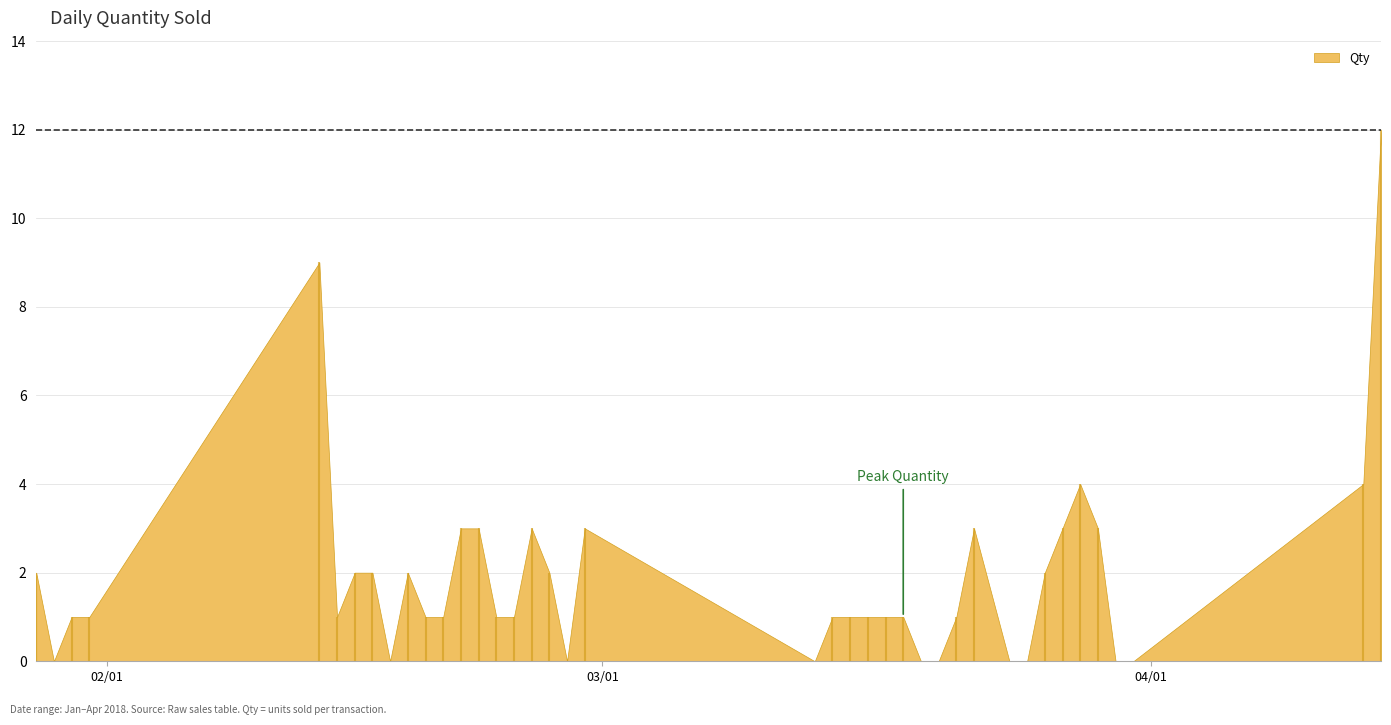

Is it true that the value at 15/03/2018 is 1?

False